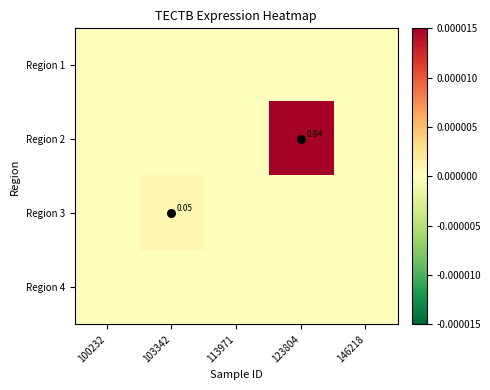

Which has a higher value, 123804 or 146218?

123804